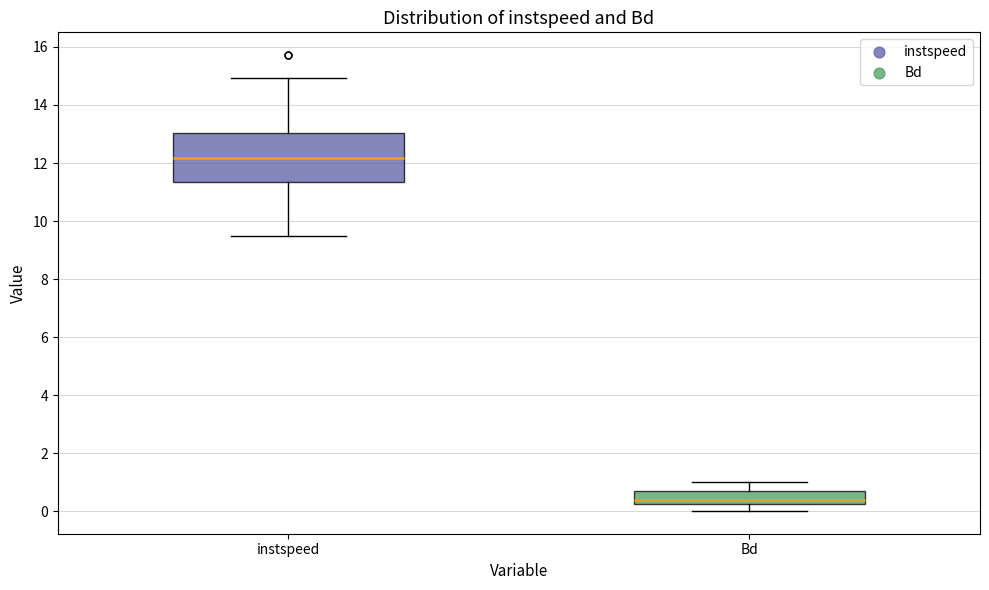

Comparing the boxes themselves (not the whiskers), which one is the tallest?

instspeed